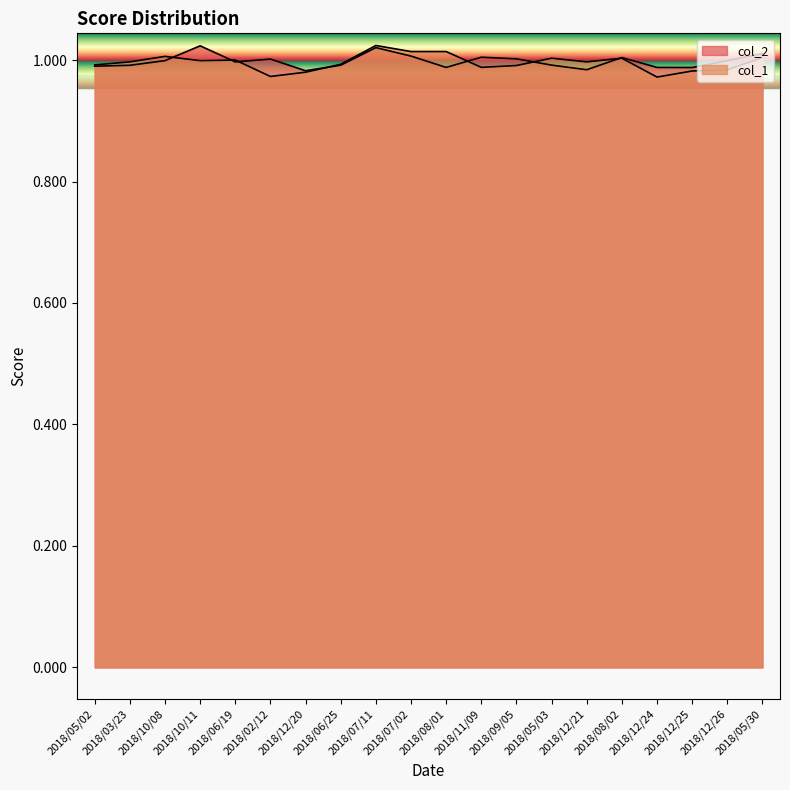

Rank the series by their maximum value, from lowest to highest.

col_2, col_1